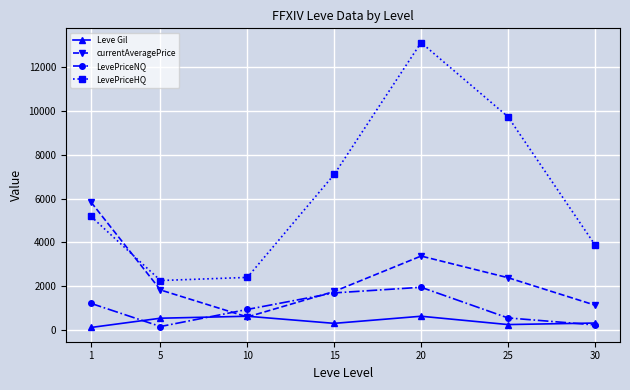

What is the maximum value shown in the chart?

13119.8